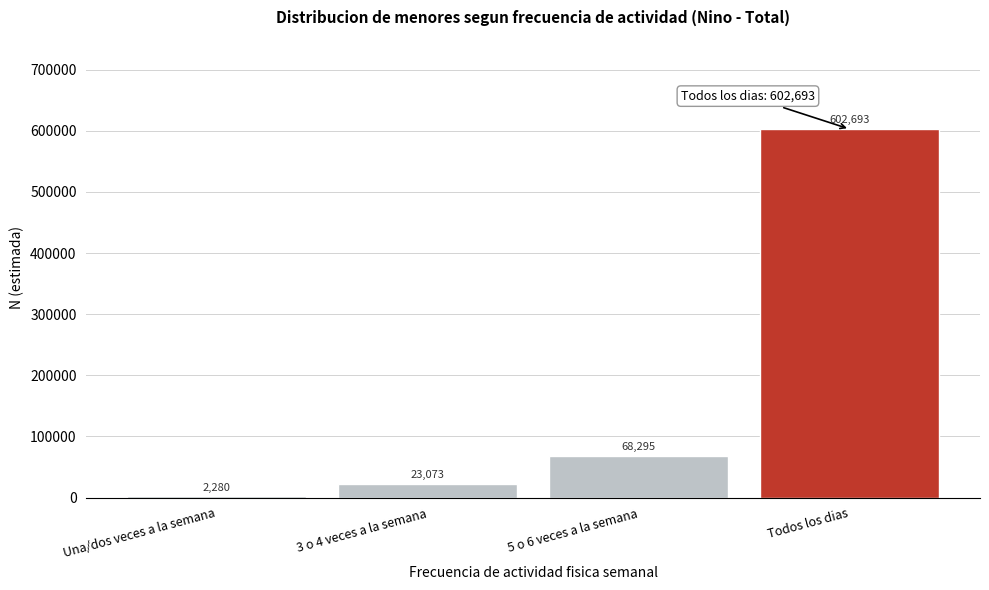

Reading right to left, list all the values displayed in this chart.

602693	68295	23073	2280